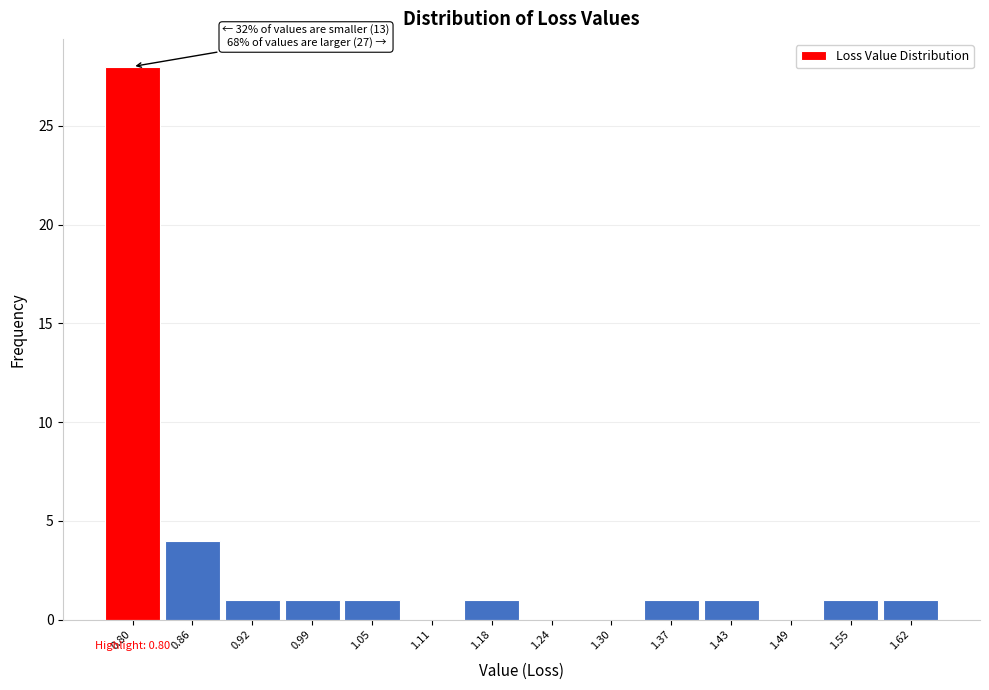

Over which range of the x-axis is the bar tallest?

0.77 to 0.83